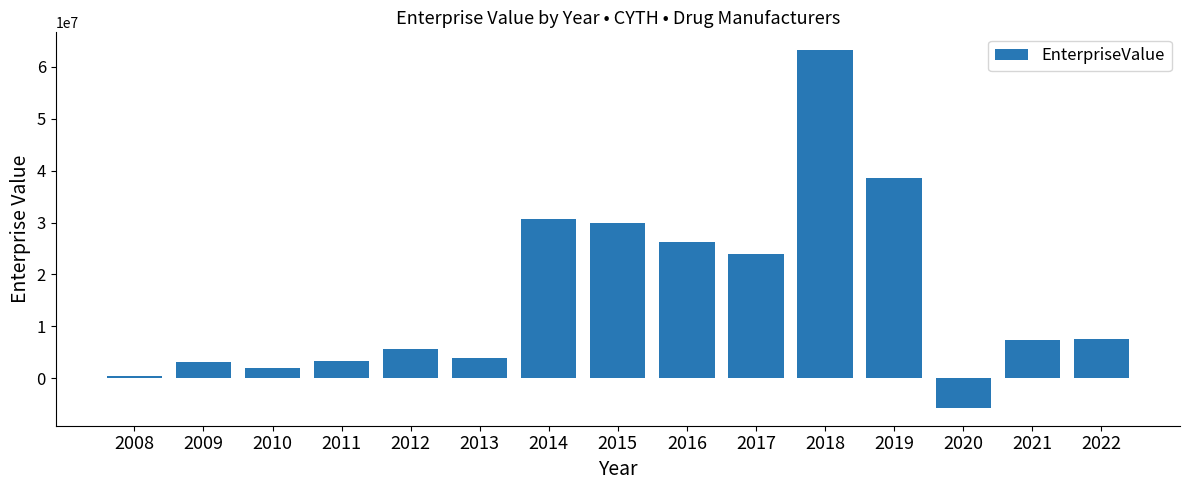

The value at 2009 is 768526.7. True or false?

False